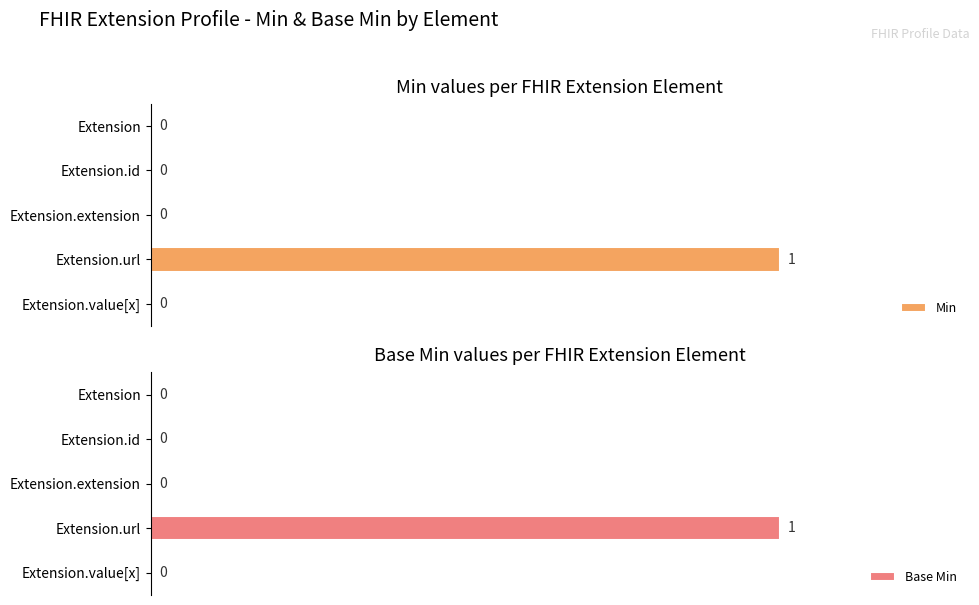

Which category has the highest value in the Min series?

Extension.url